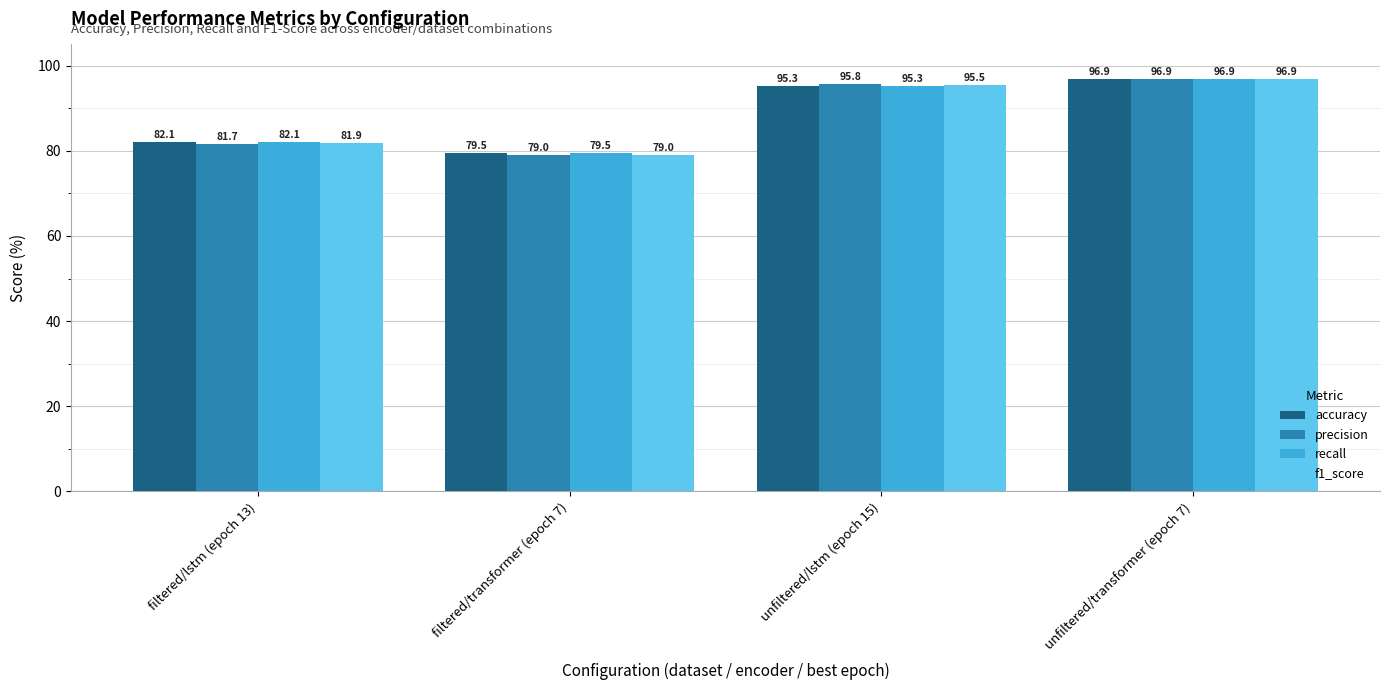

What is the difference between the maximum and second lowest values in the f1_score series?

15.0